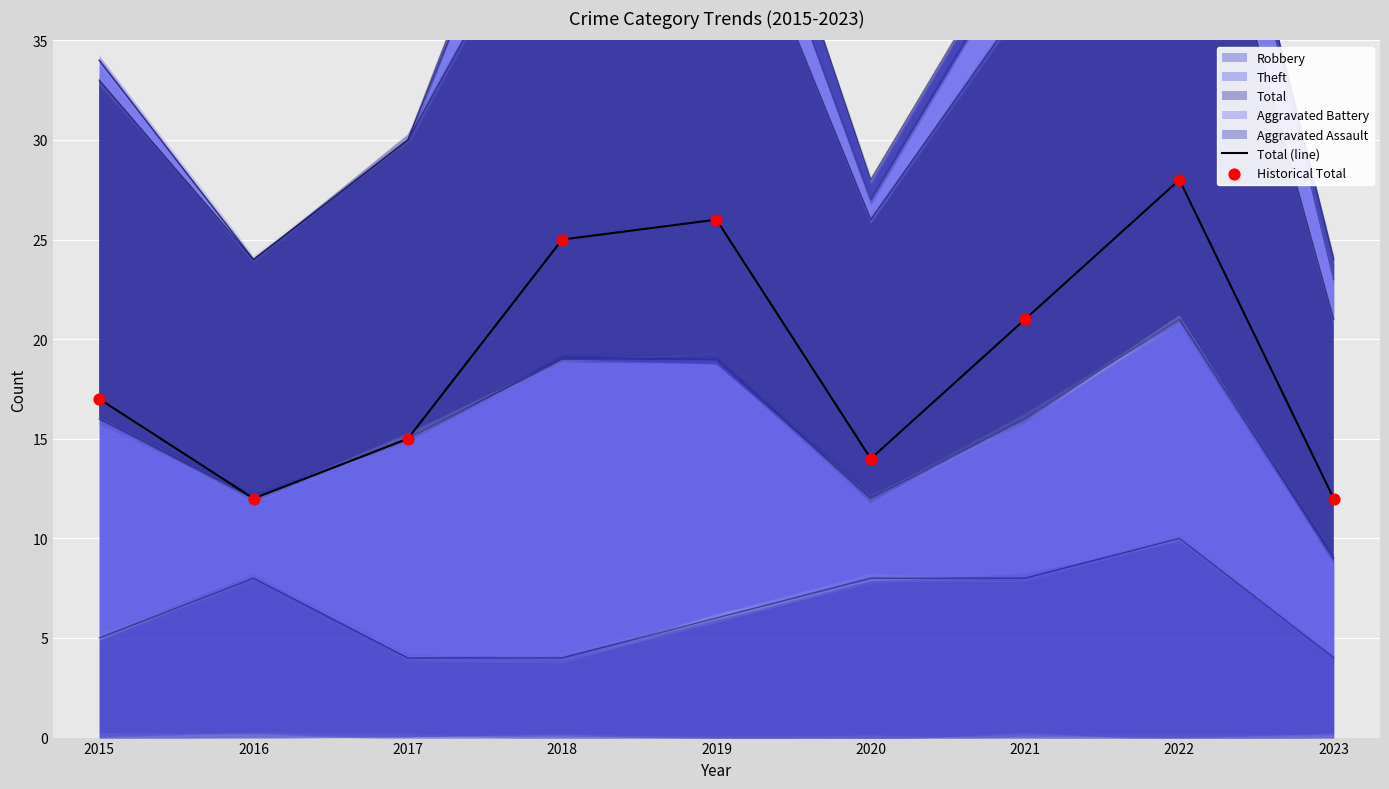

Which series has the largest Y range (max minus min)?

Total (line)